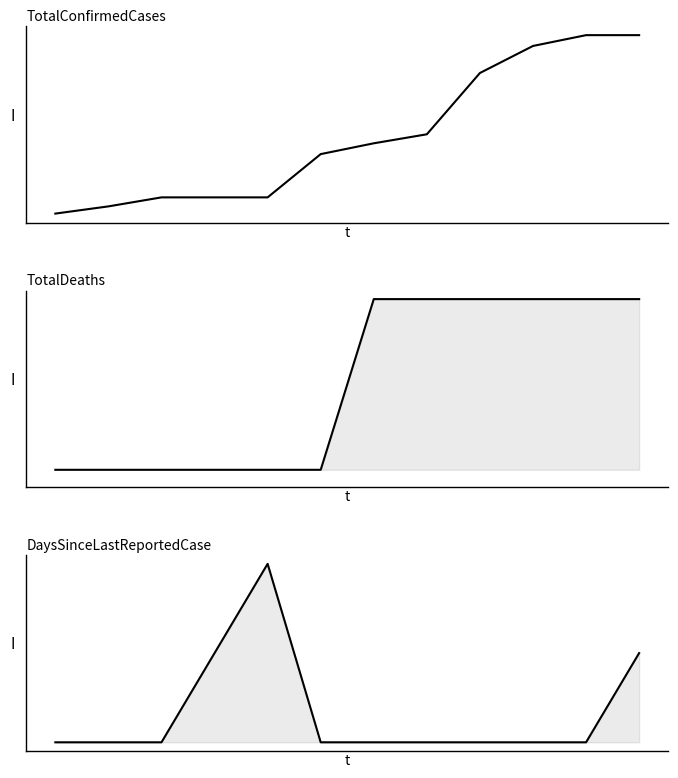

Count the TotalDeaths values in the range 0 to 2.

12